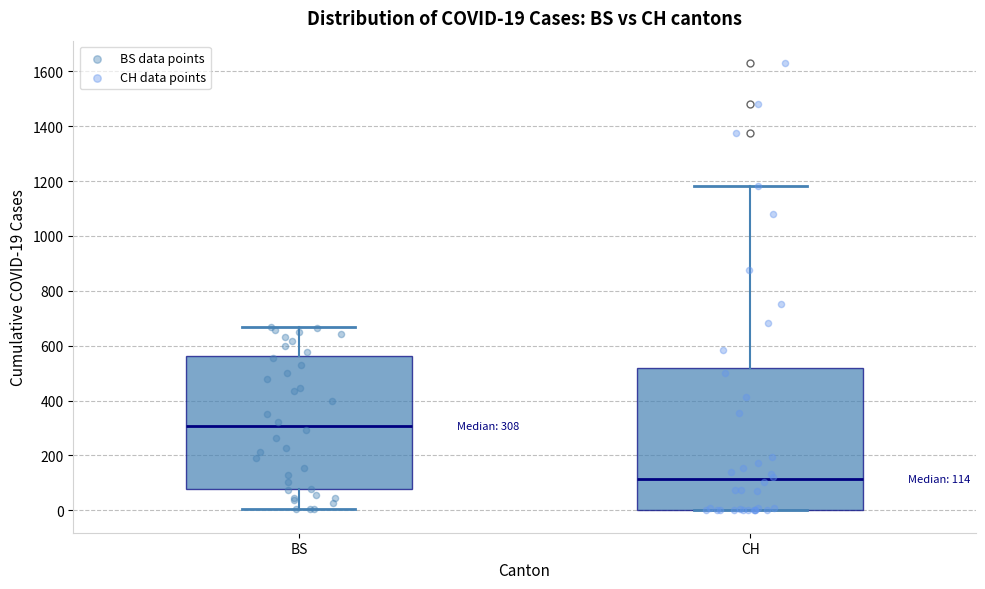

Which box's median line is the highest?

BS